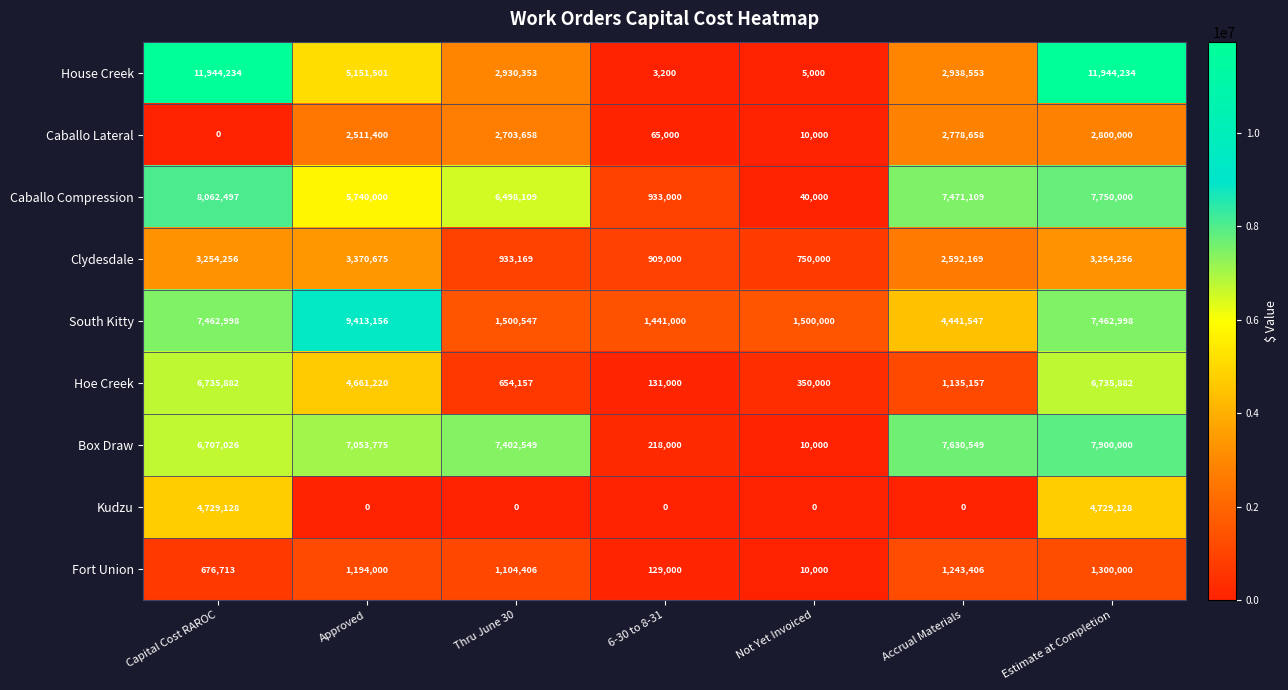

What is the average value of the Caballo Lateral series?

1552674